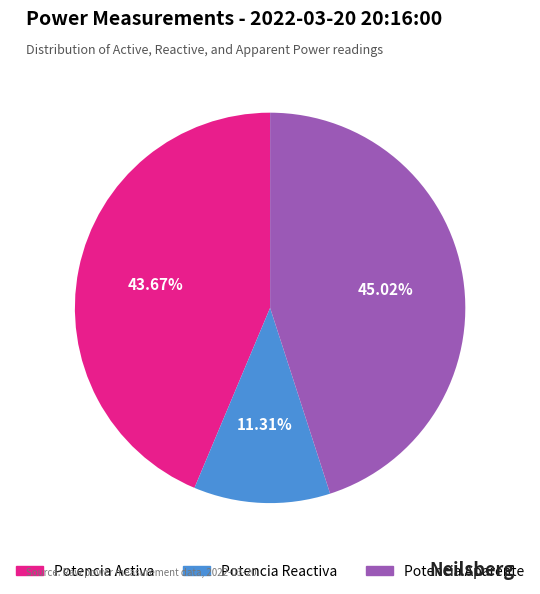

What percentage do Potencia Aparente and Potencia Reactiva together represent?

56.3%